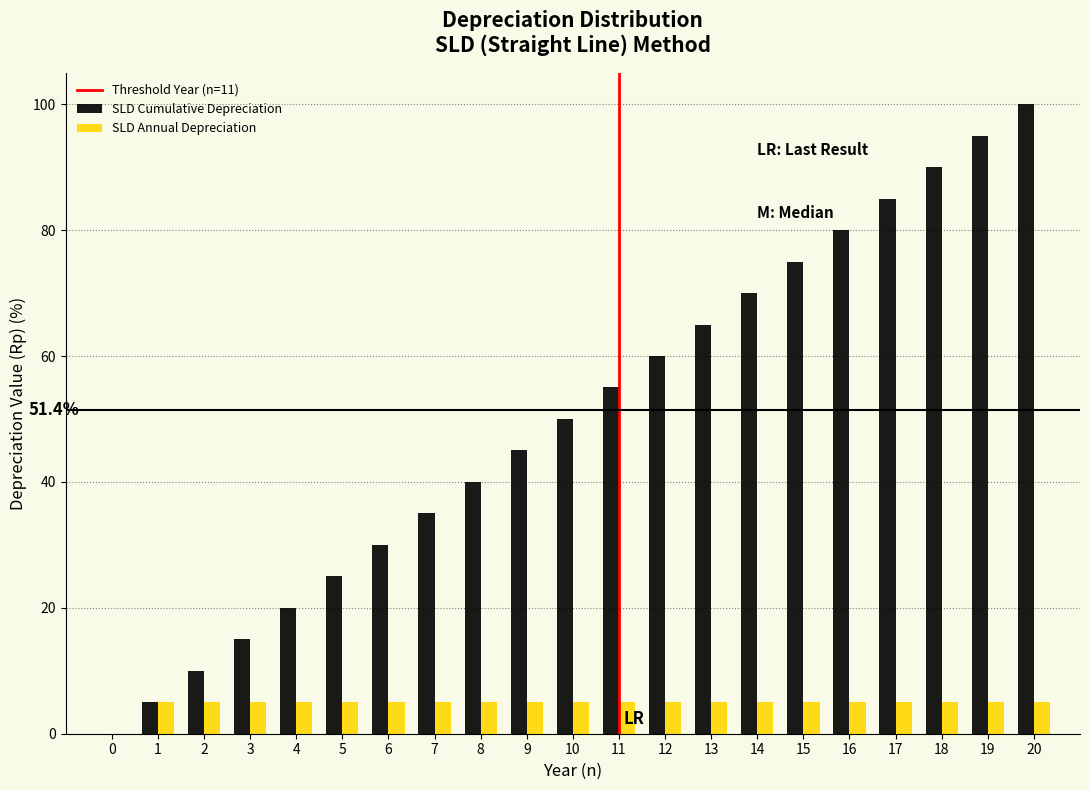

Which category has the highest value across all series?

20